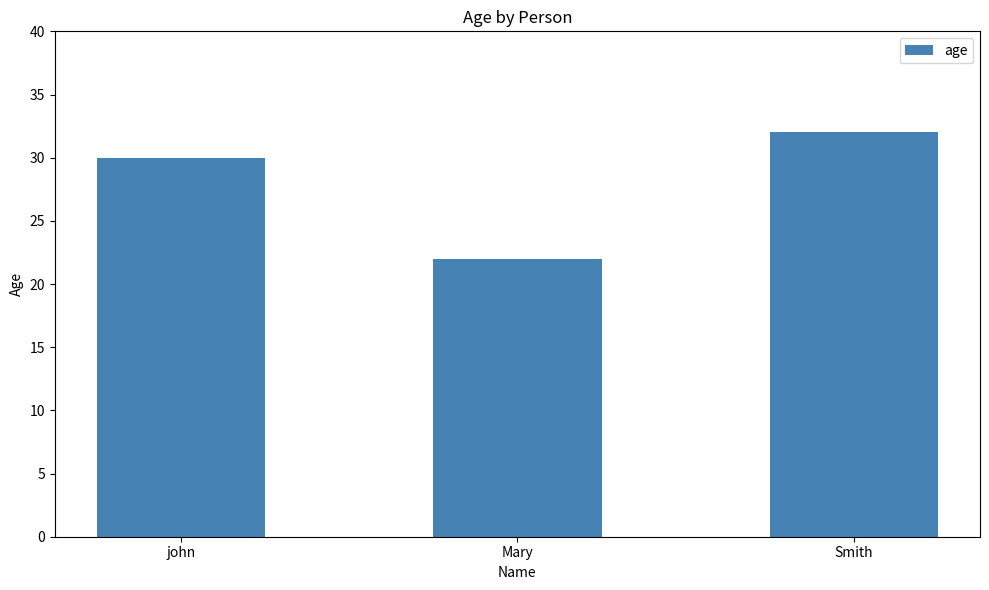

What is the change in value from Mary to Smith?

+10